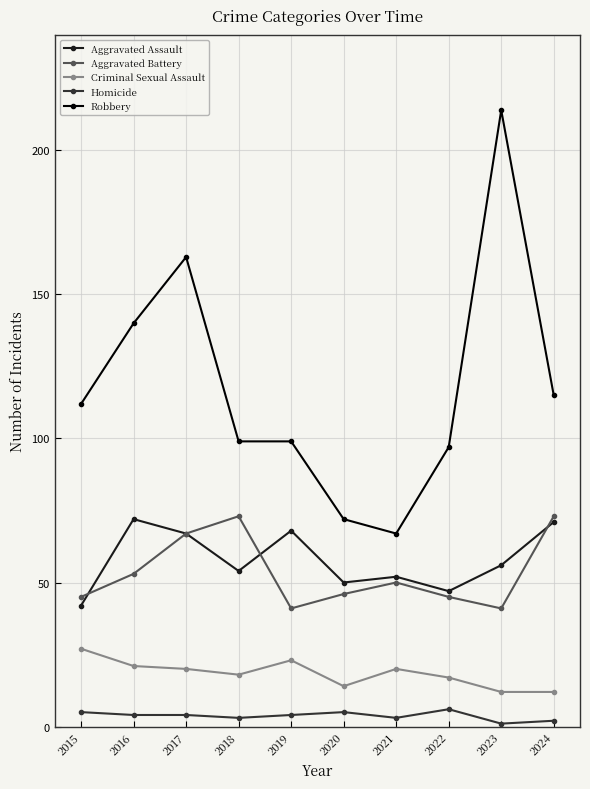

True or false: Robbery and Homicide cross at least once.

False